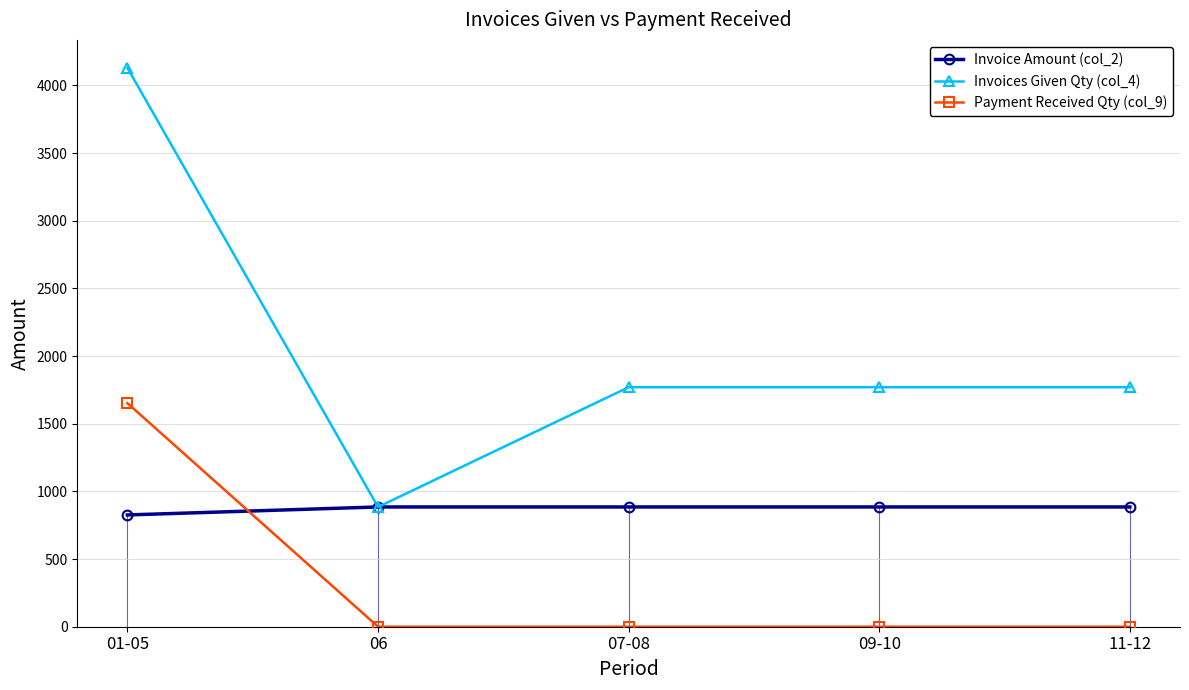

How many distinct data groups are displayed?

3